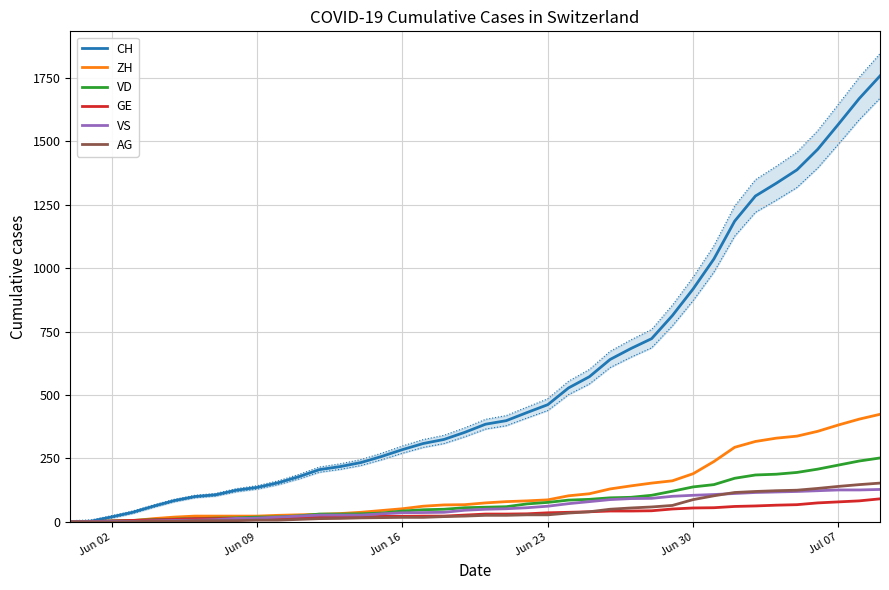

How many data points in GE are above 31?

18